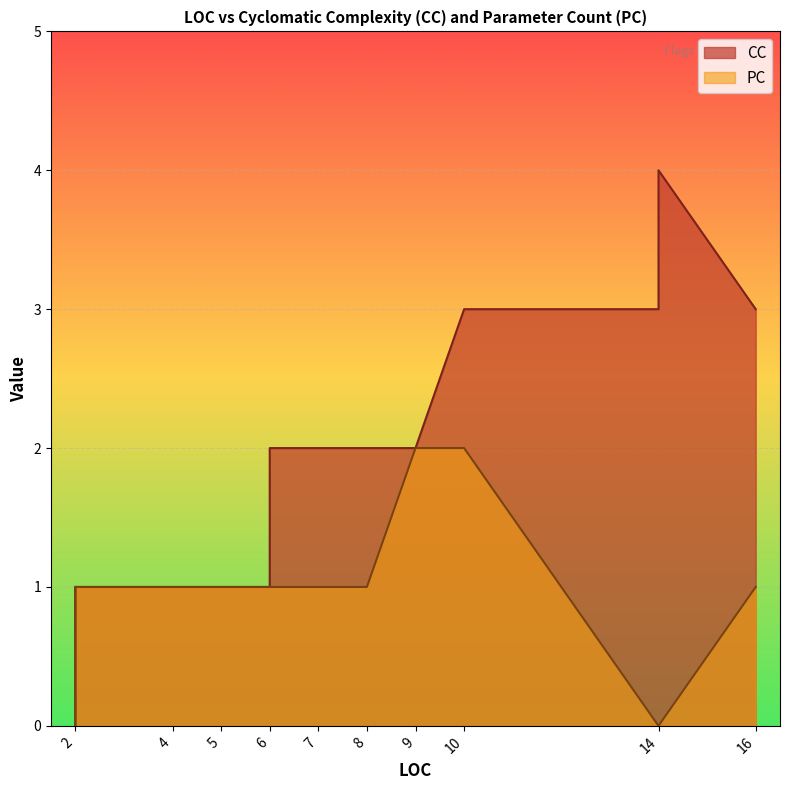

Which series has the largest total across all categories?

CC